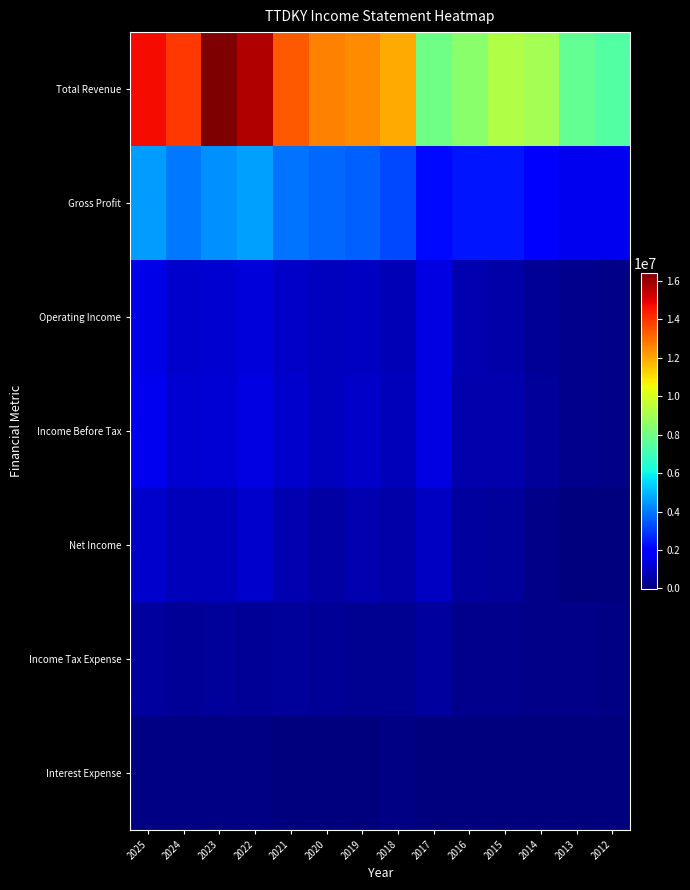

Between 2019 and 2018, which is larger?

2019